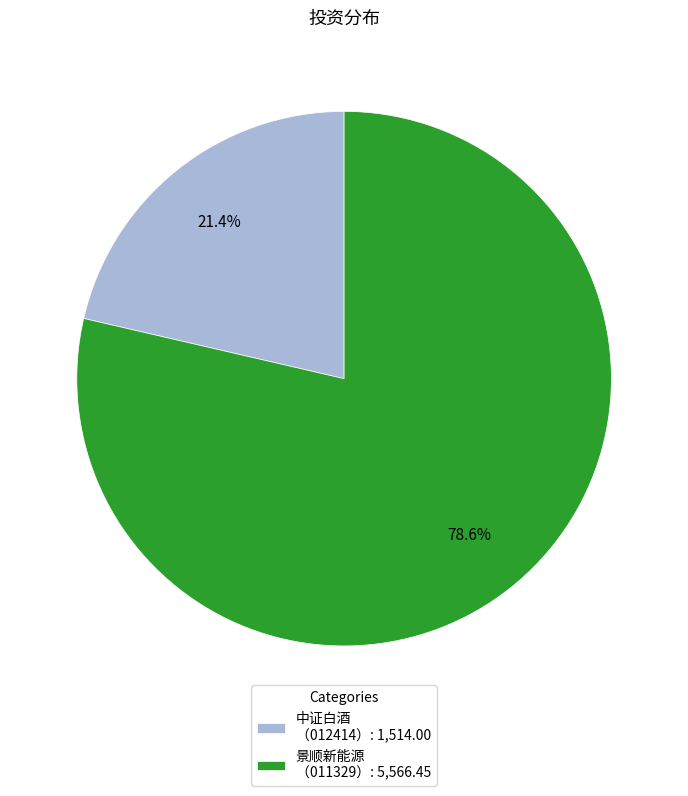

Is there any slice that represents more than half of the pie?

Yes